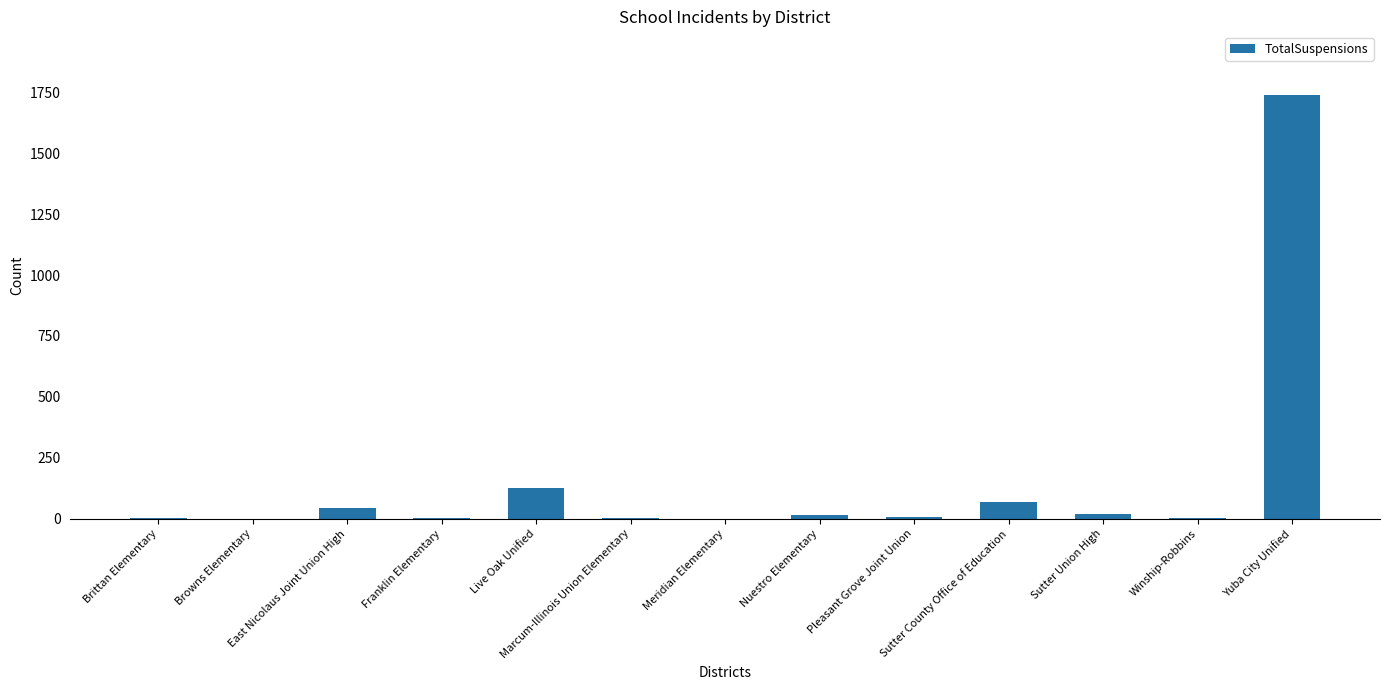

True or false: the data shows 0 at Browns Elementary.

True